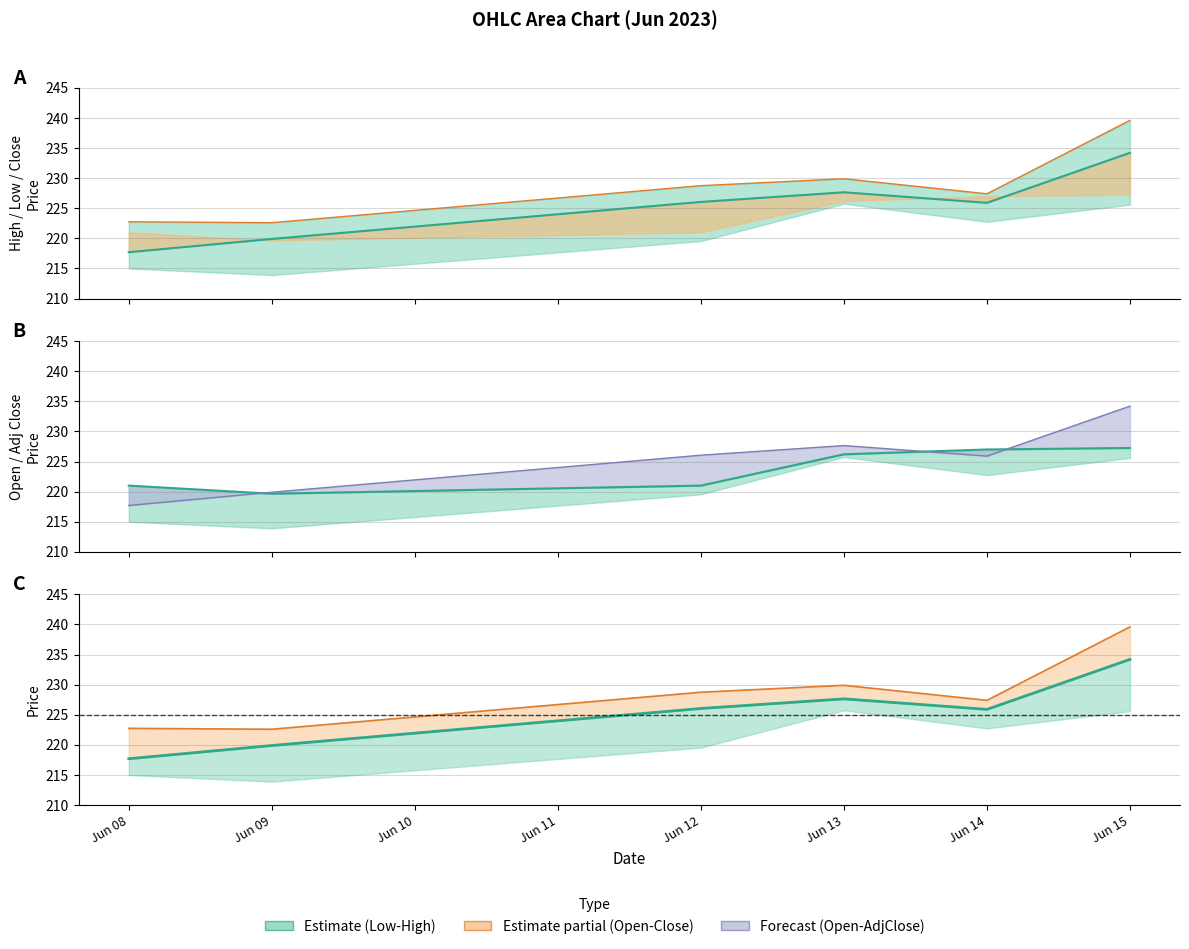

Which series has the largest range (max minus min)?

High